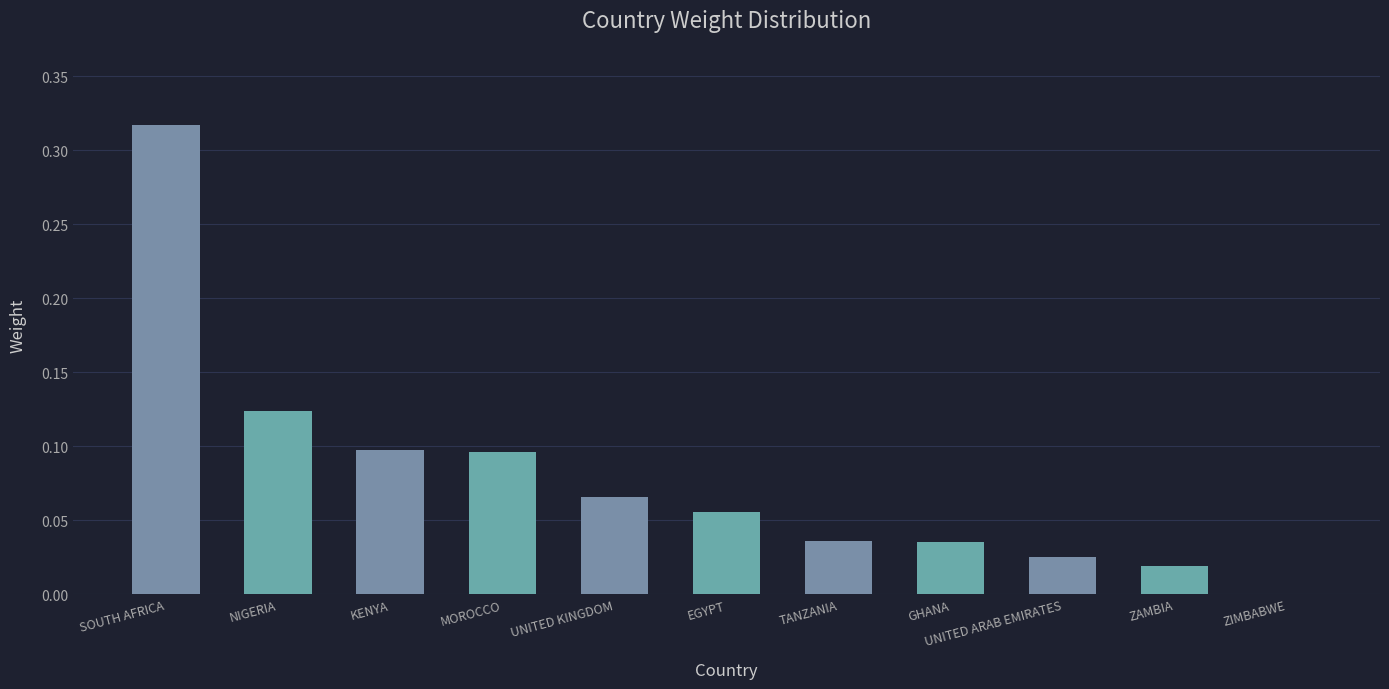

Which category has the highest value across all series?

SOUTH AFRICA